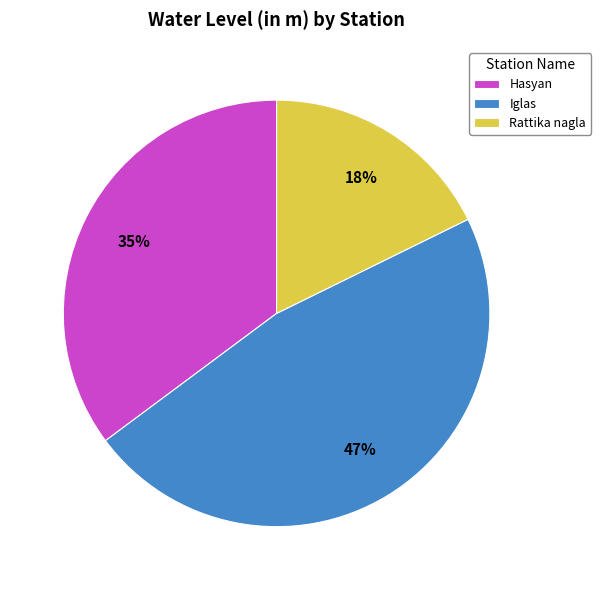

Which slice is the largest?

Iglas